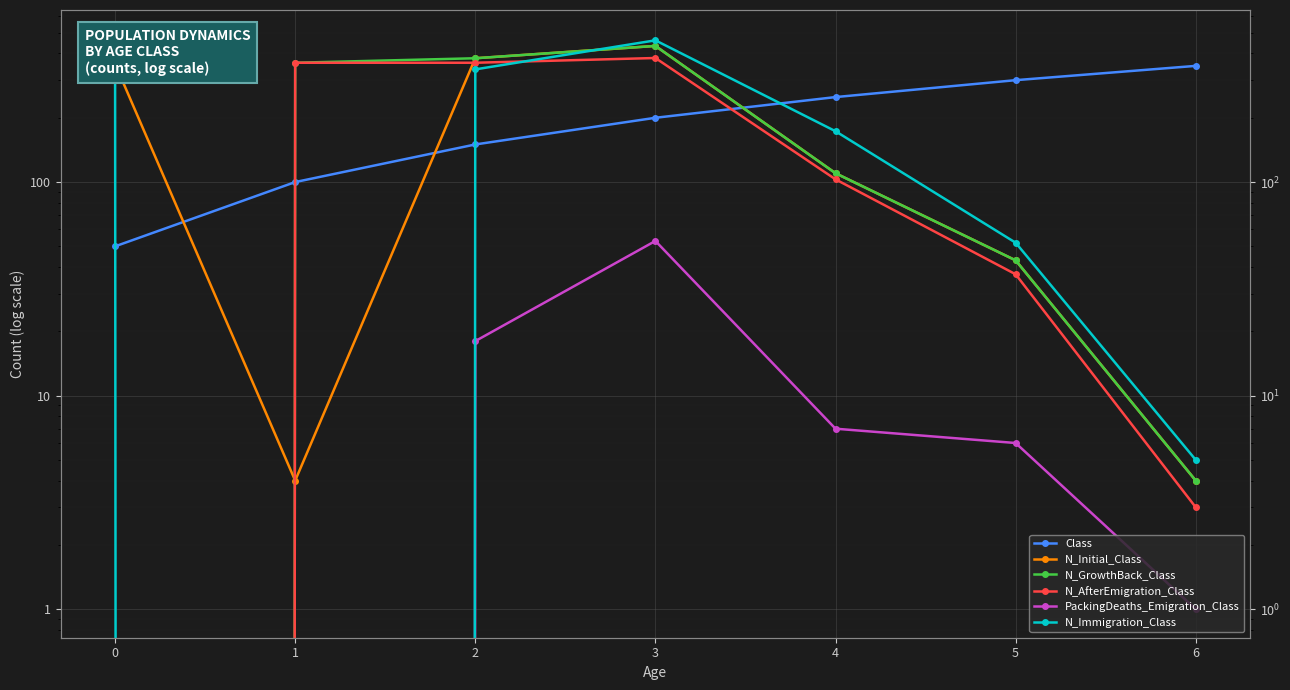

Which series has the widest spread of values?

N_Immigration_Class